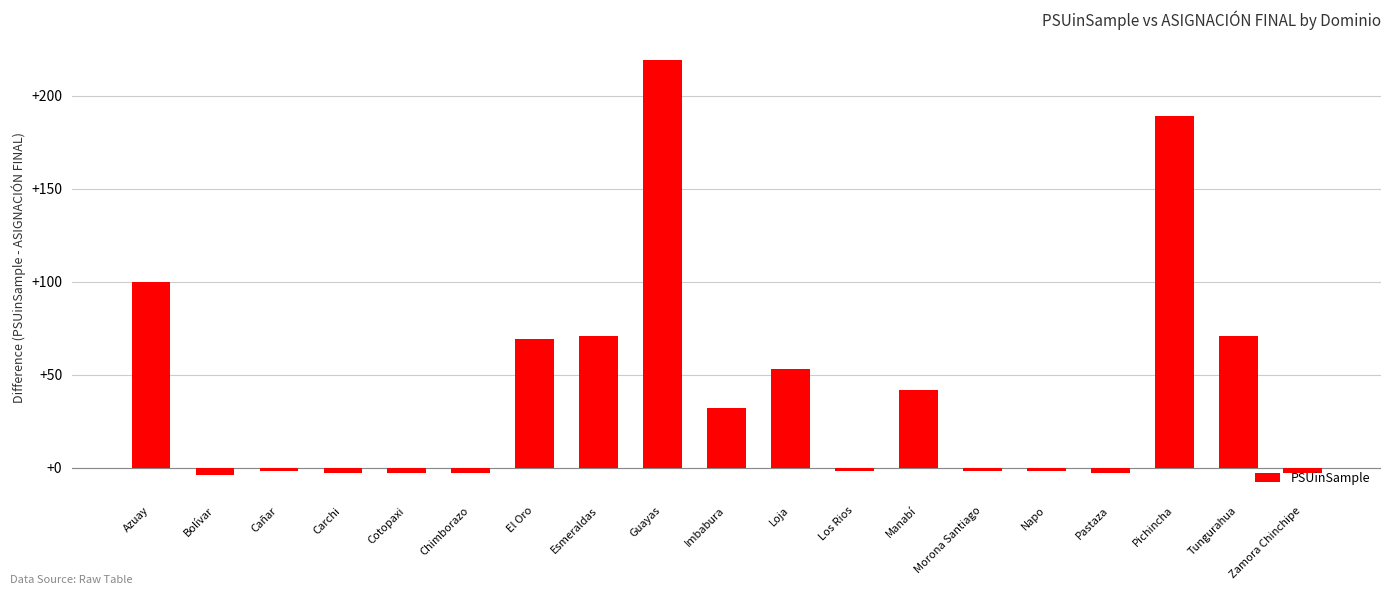

What is the label of the 3rd bar from the right?

Pichincha